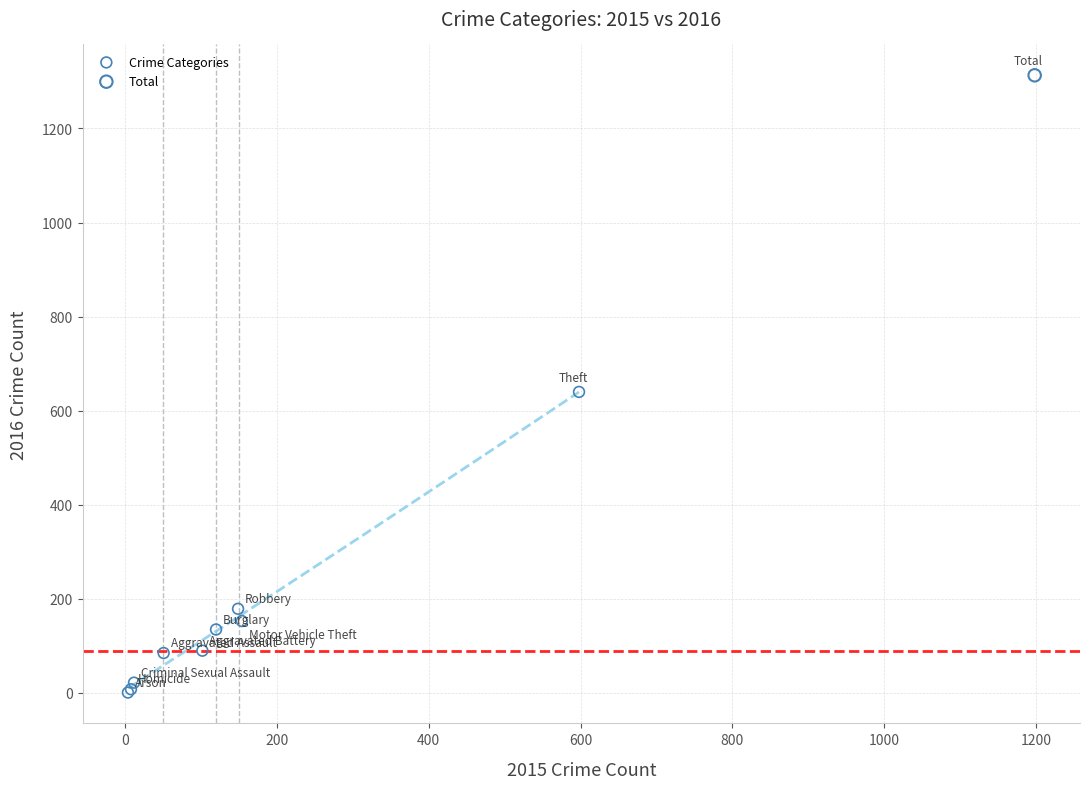

What are all the series names shown in the legend?

Crime Categories, Total